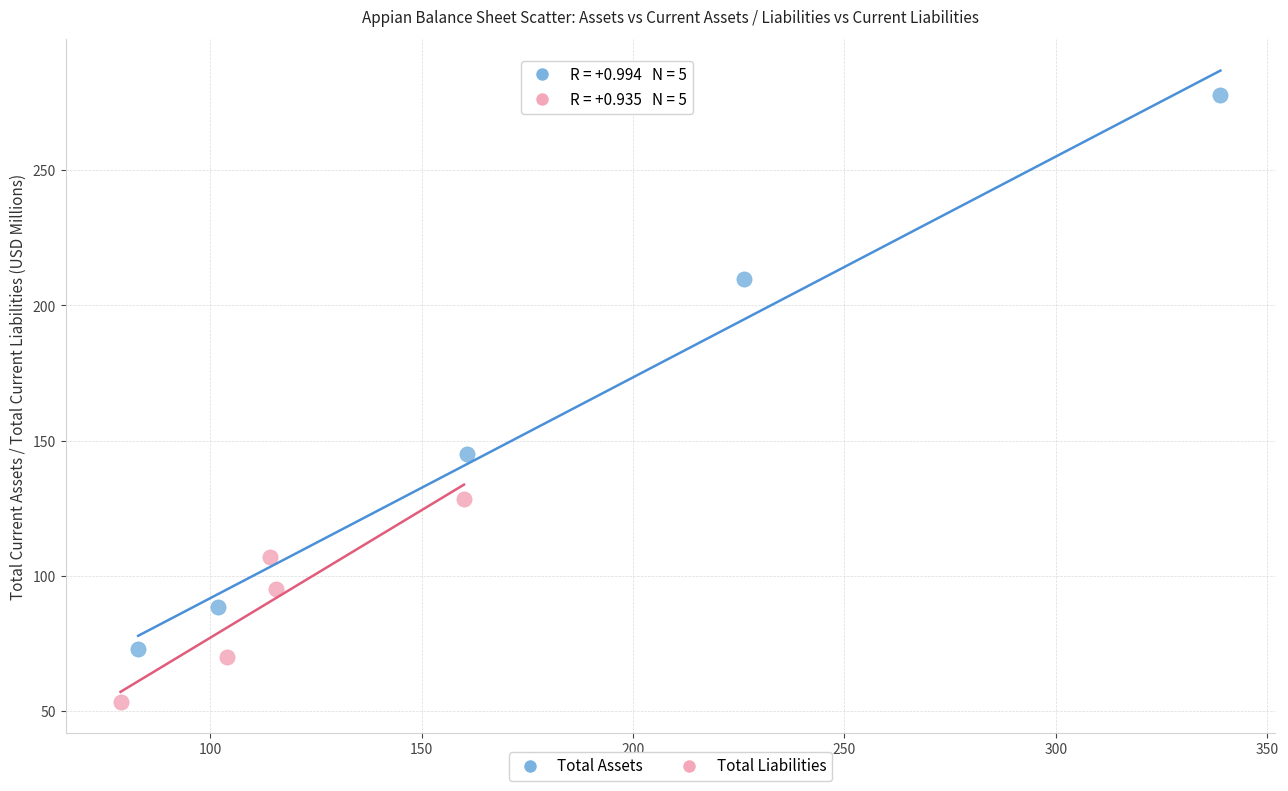

Which series reaches the minimum Y coordinate?

Total Liabilities